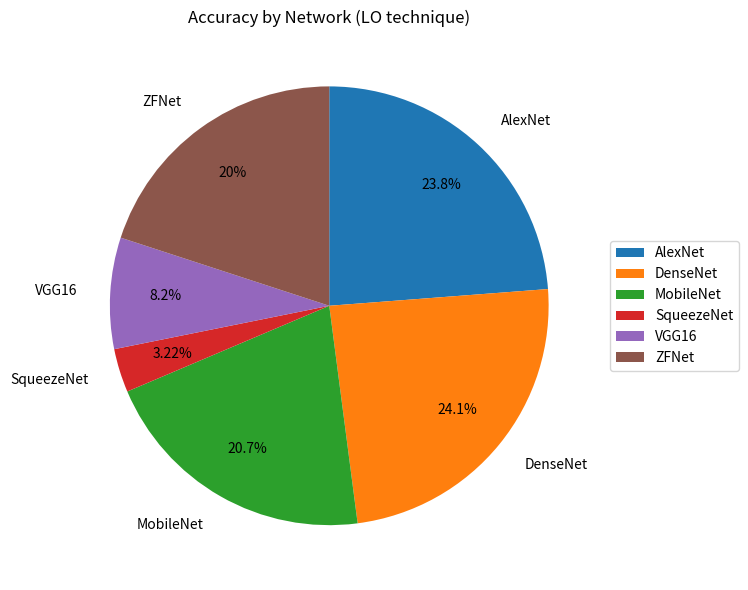

The DenseNet slice represents 12% of the pie. True or false?

False